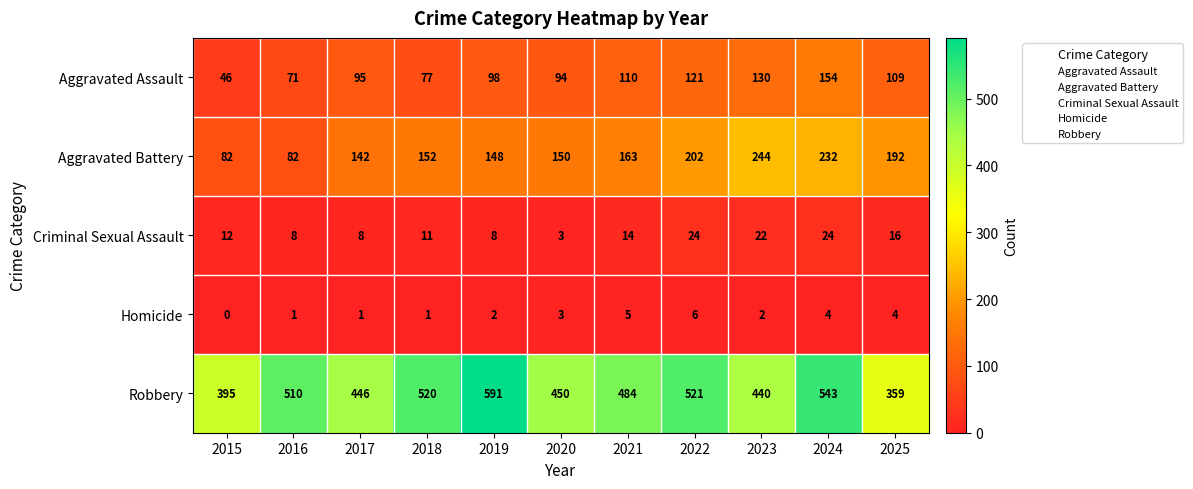

Rank the series by their maximum value, from lowest to highest.

Homicide, Criminal Sexual Assault, Aggravated Assault, Aggravated Battery, Robbery